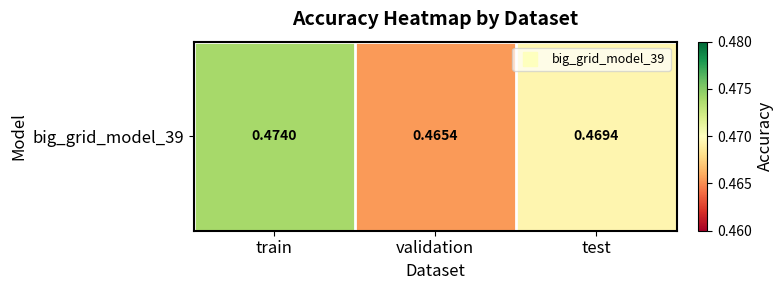

Between train and test, which is larger?

train